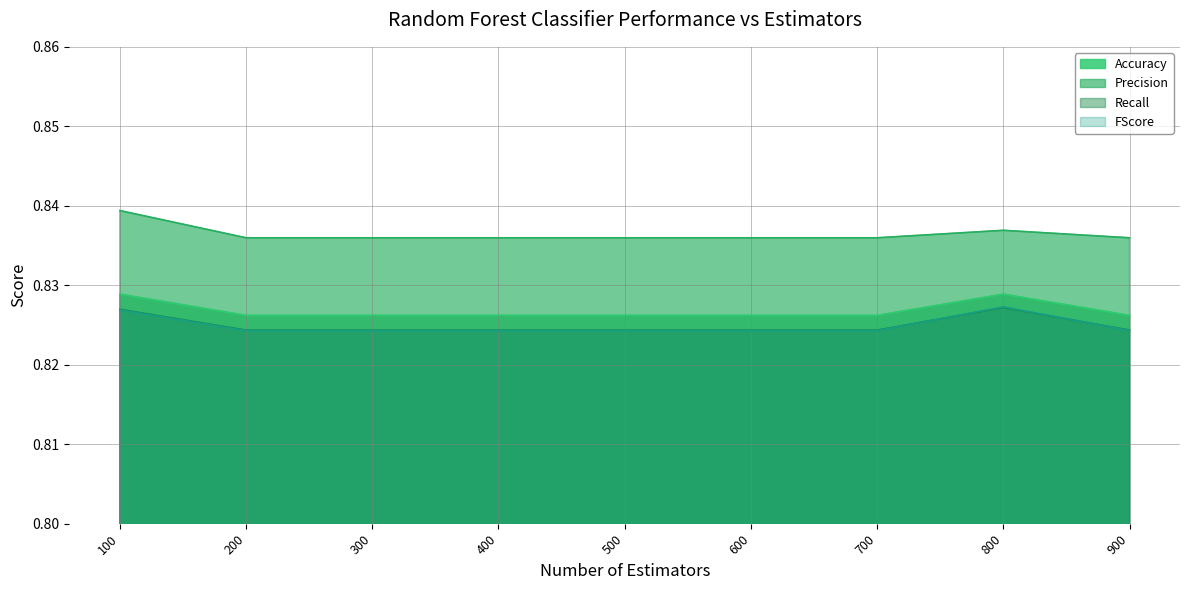

List the series in order of their peak value, lowest first.

Recall, FScore, Accuracy, Precision